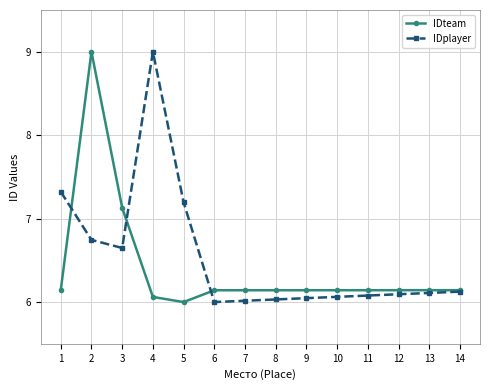

What is the maximum value for IDteam?

9.0